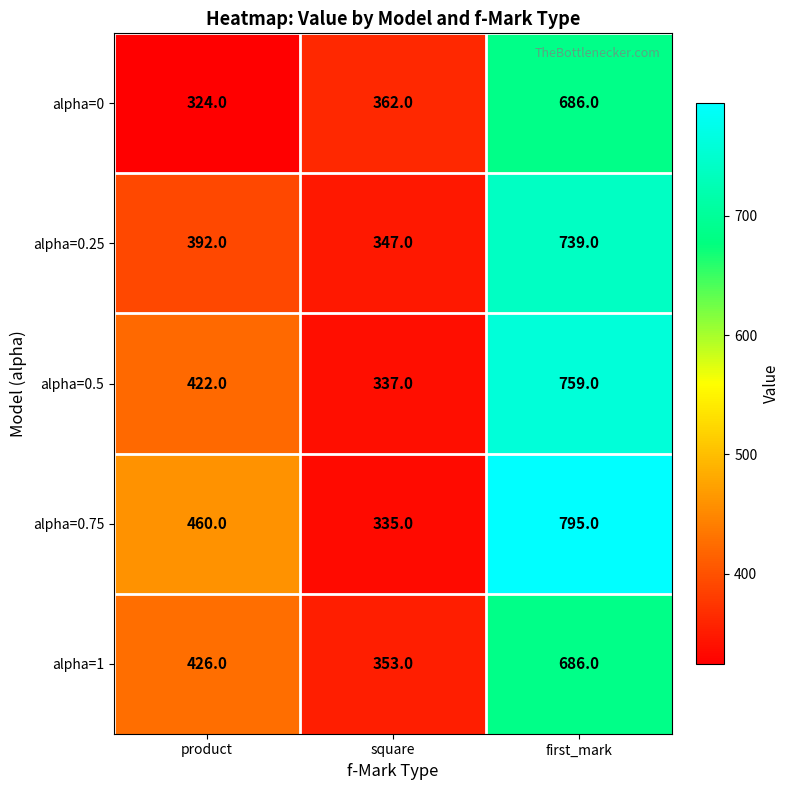

What is the total value across all series at square?

1734